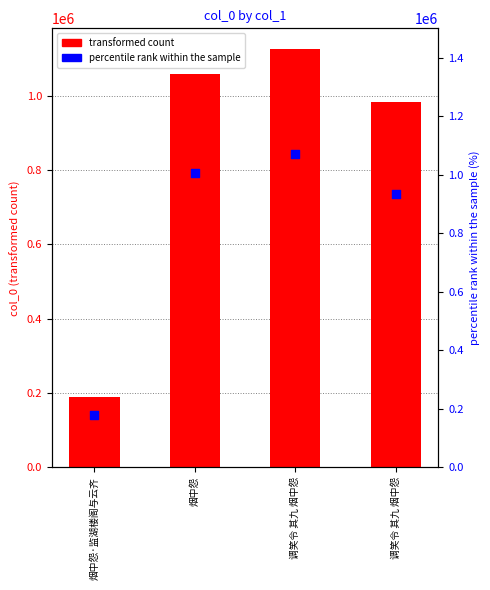

At how many categories does at least one series exceed 1119047?

1